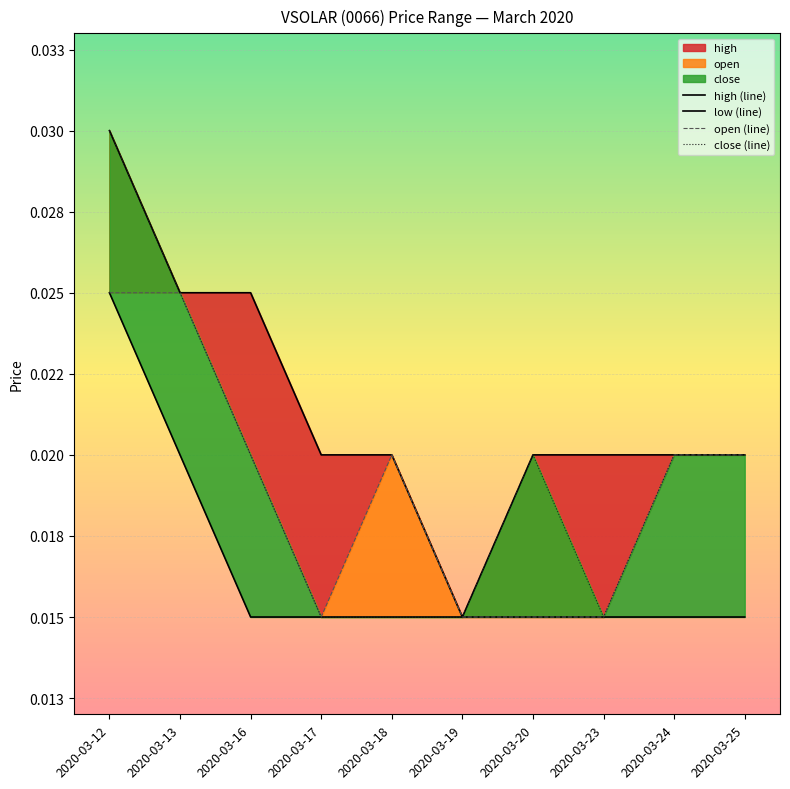

Where is high (line) nearest to the value 0?

2020-03-19